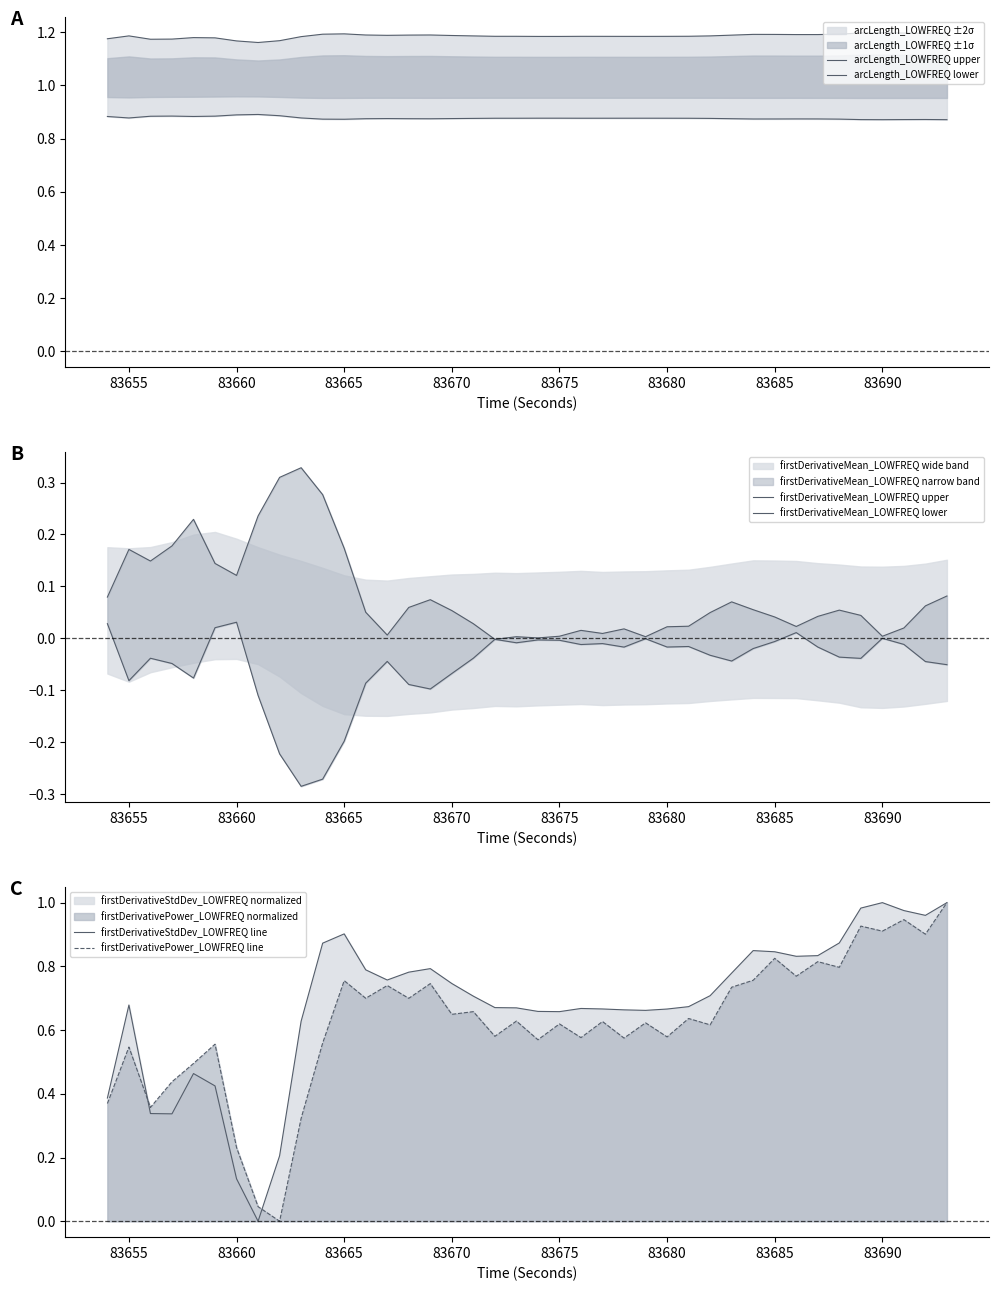

What is the highest value of the firstDerivativeStdDev_LOWFREQ line series?

1.0